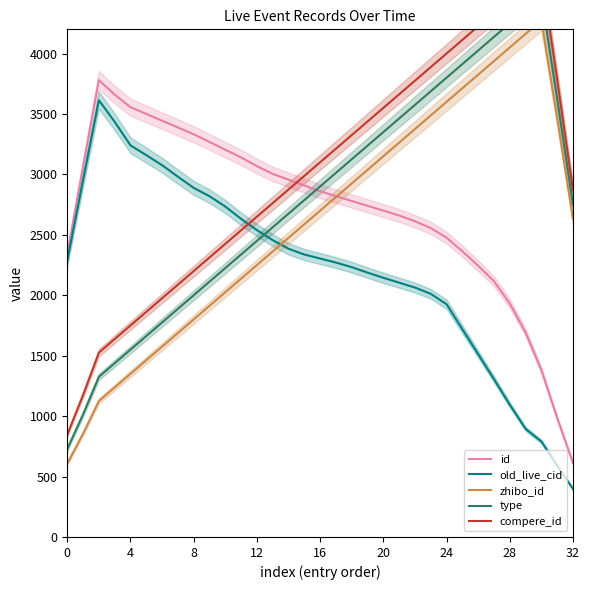

How many series are shown in this chart?

5